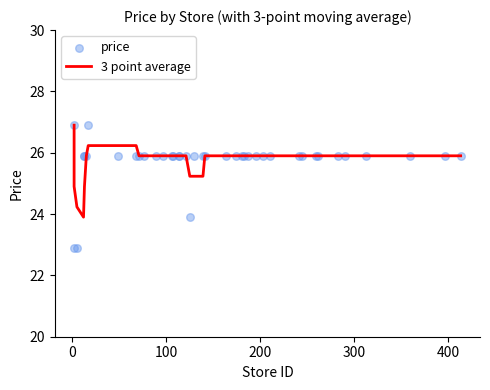

Is the value of 3 point average at 19 greater than the value of price at 23?

No